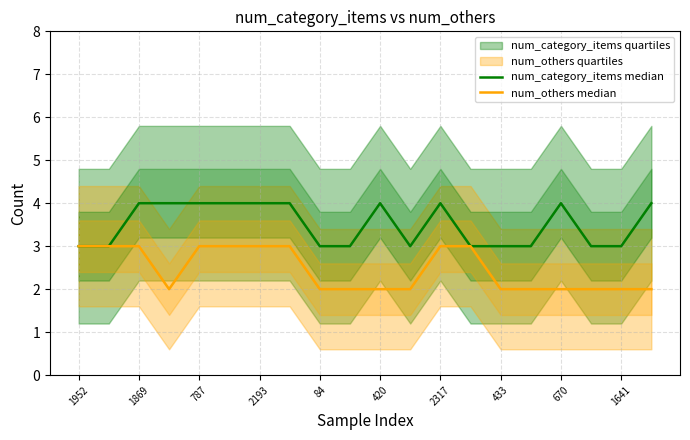

What is the highest value of the num_category_items median series?

4